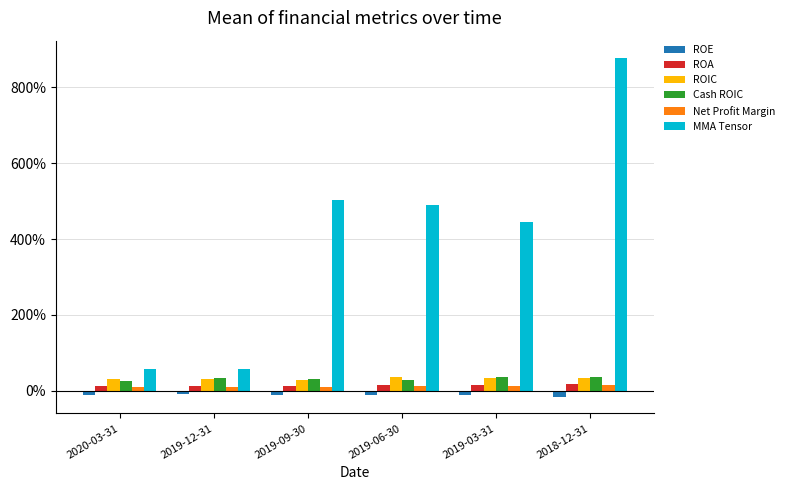

What are all the series names shown in the legend?

ROE, ROA, ROIC, Cash ROIC, Net Profit Margin, MMA Tensor